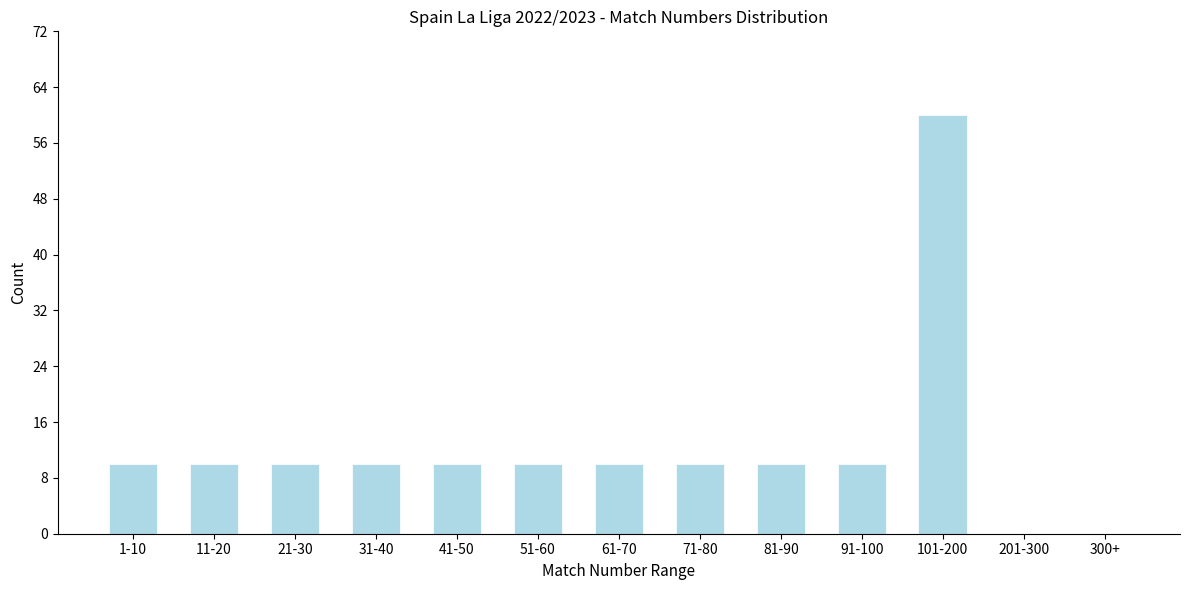

Reading left to right, transcribe all the data shown in this chart.

1-10=10	11-20=10	21-30=10	31-40=10	41-50=10	51-60=10	61-70=10	71-80=10	81-90=10	91-100=10	101-200=60	201-300=0	300+=0